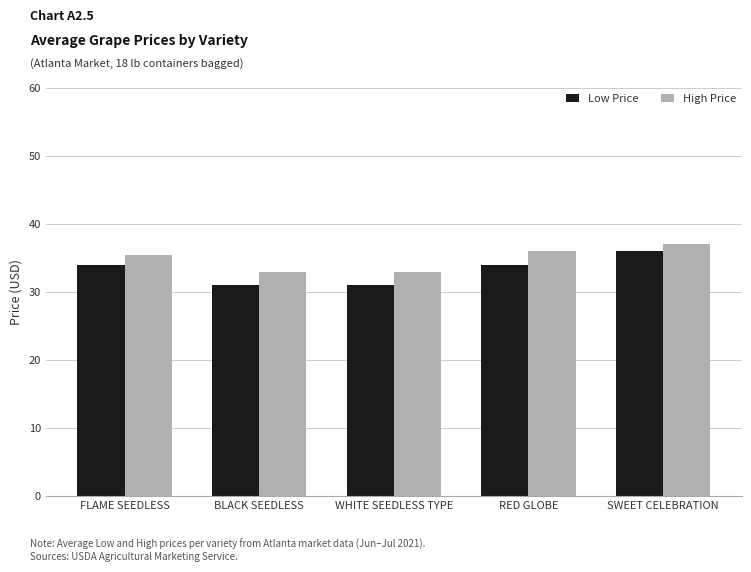

True or false: Low Price has a value of 31.0 at BLACK SEEDLESS.

True